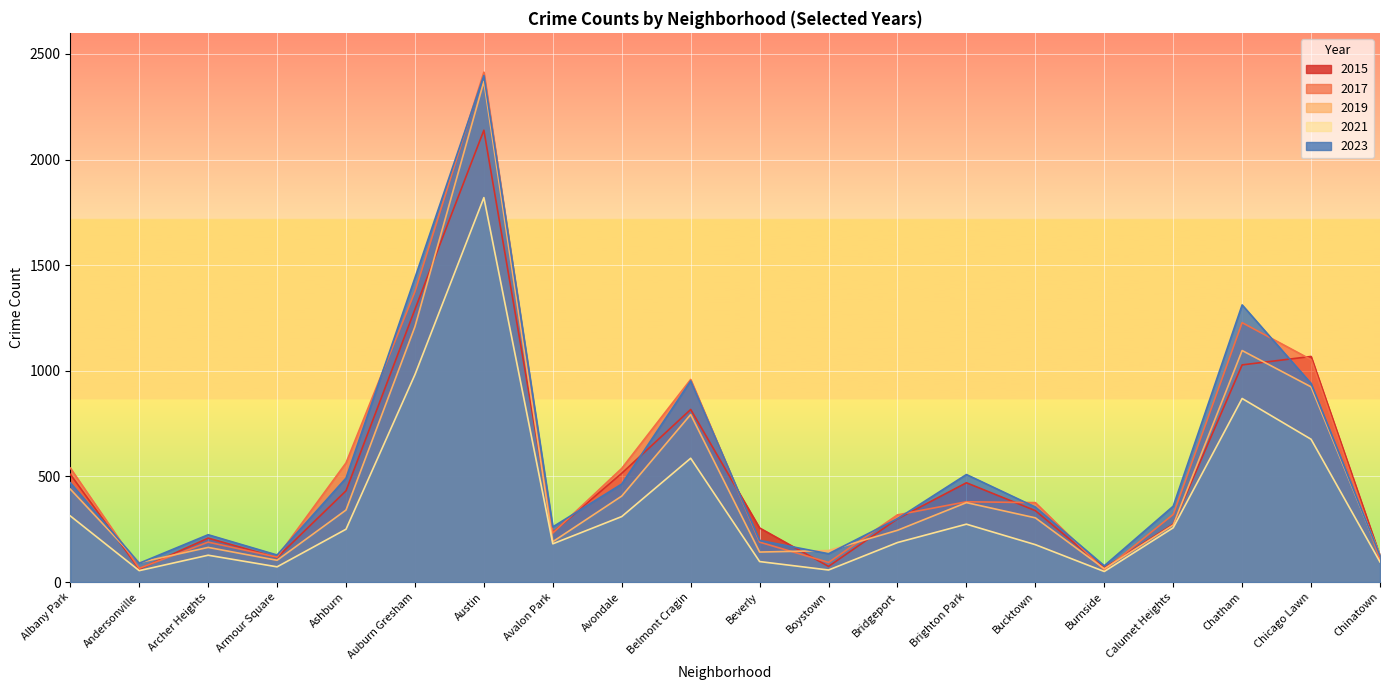

The value of 2015 at Boystown is 74. True or false?

True